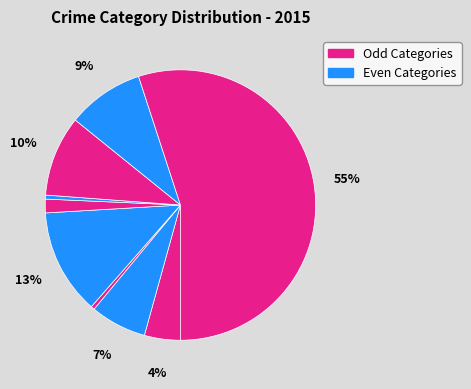

Does any single category account for the majority?

Yes